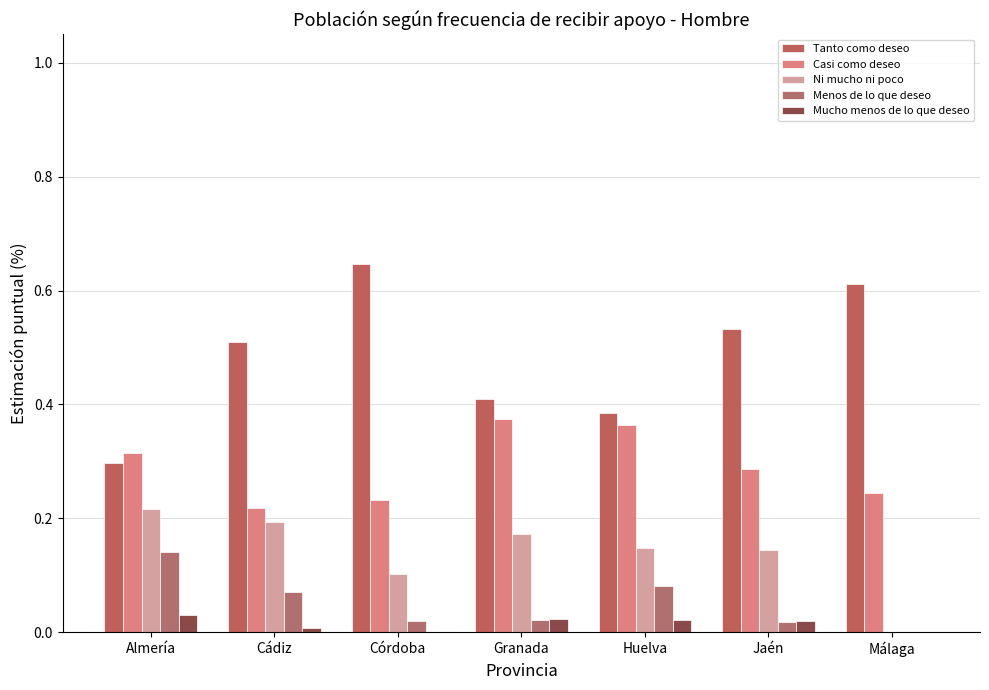

What is the value of the Ni mucho ni poco bar at the 5th from the left?

0.1